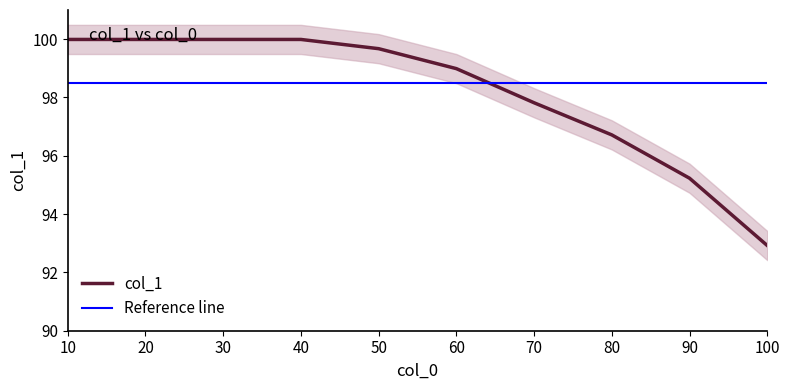

The value at 70.0 is 97.8. True or false?

True